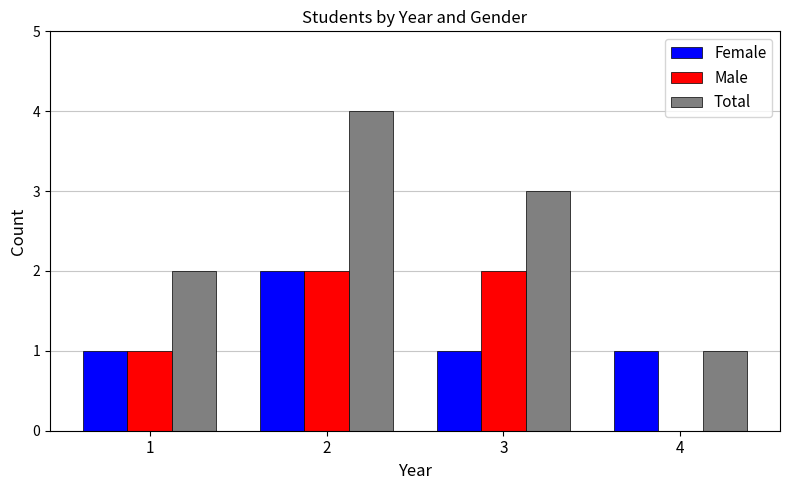

What is the sum of all Male values?

5